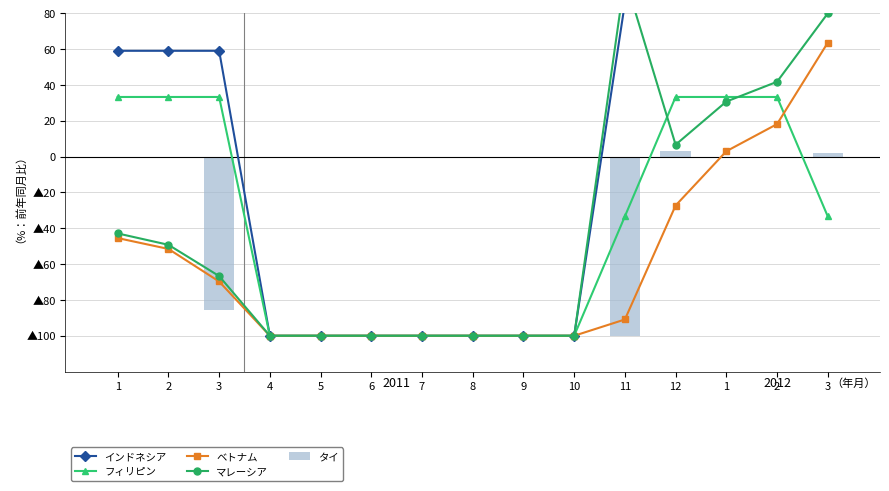

What is the average value of the マレーシア series?

-40.0